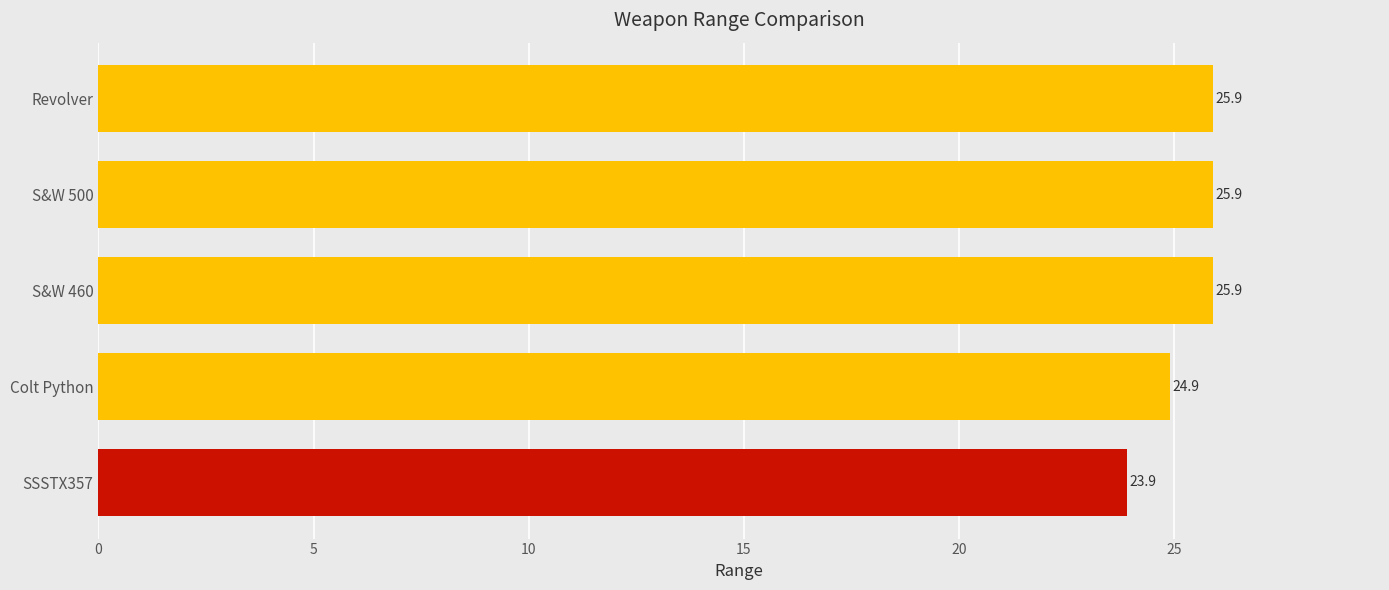

What is the change in value from SSSTX357 to S&W 460?

+2.0